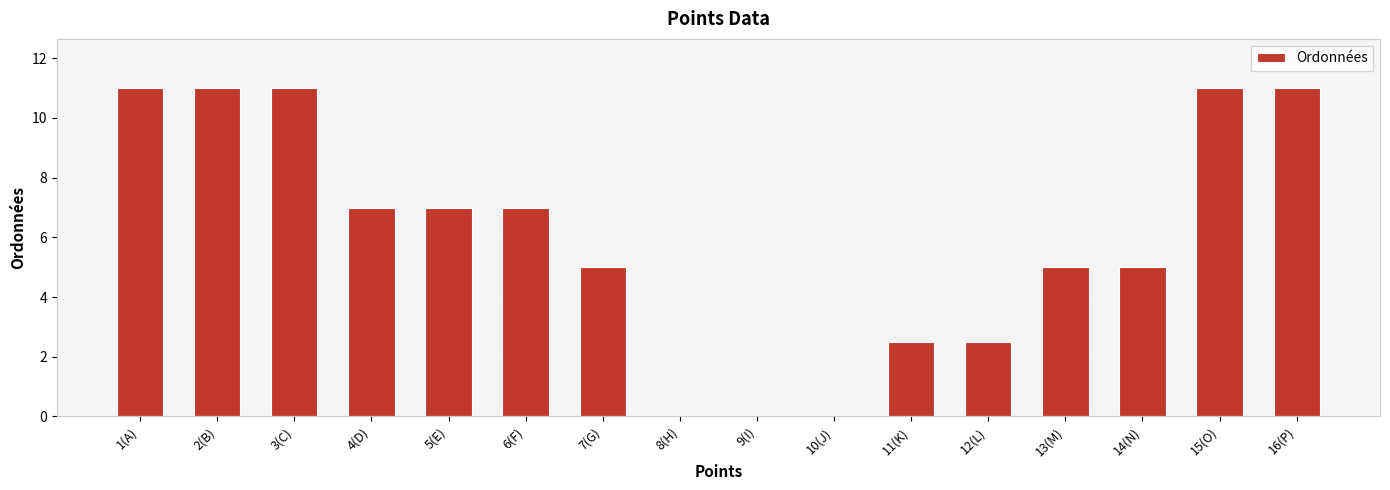

Which has a higher value, 13(M) or 15(O)?

15(O)